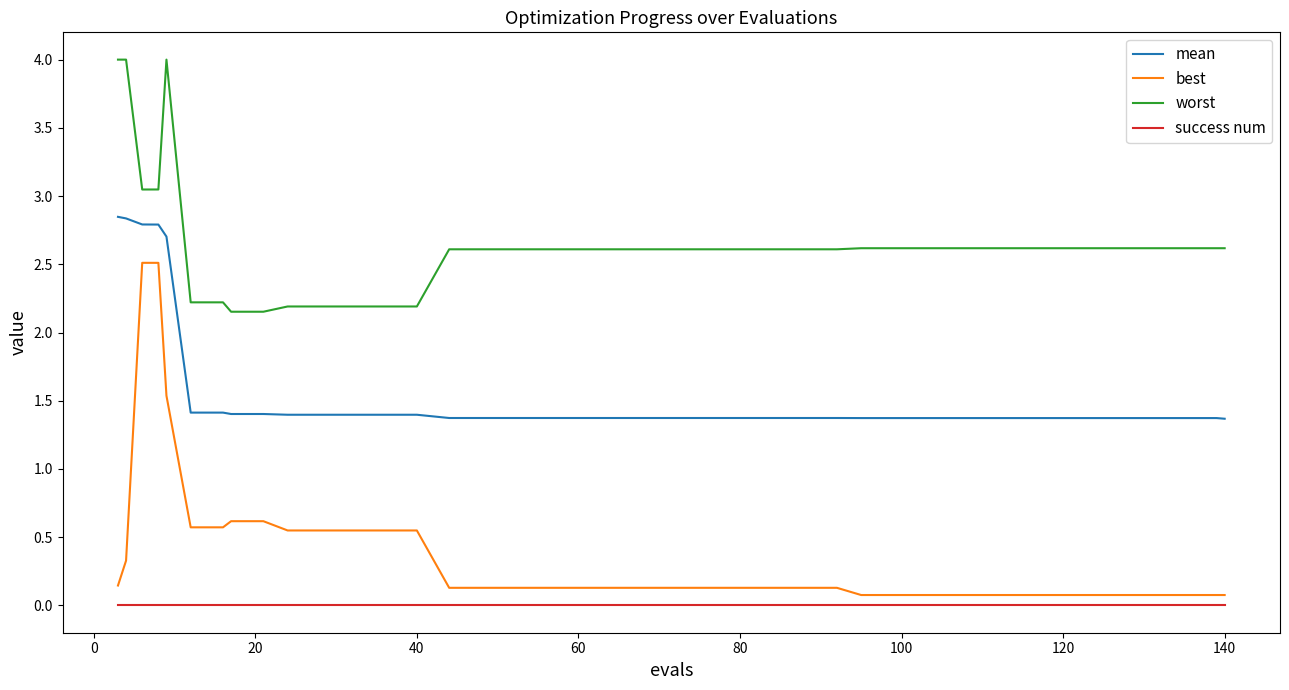

What is the greatest value displayed?

4.0